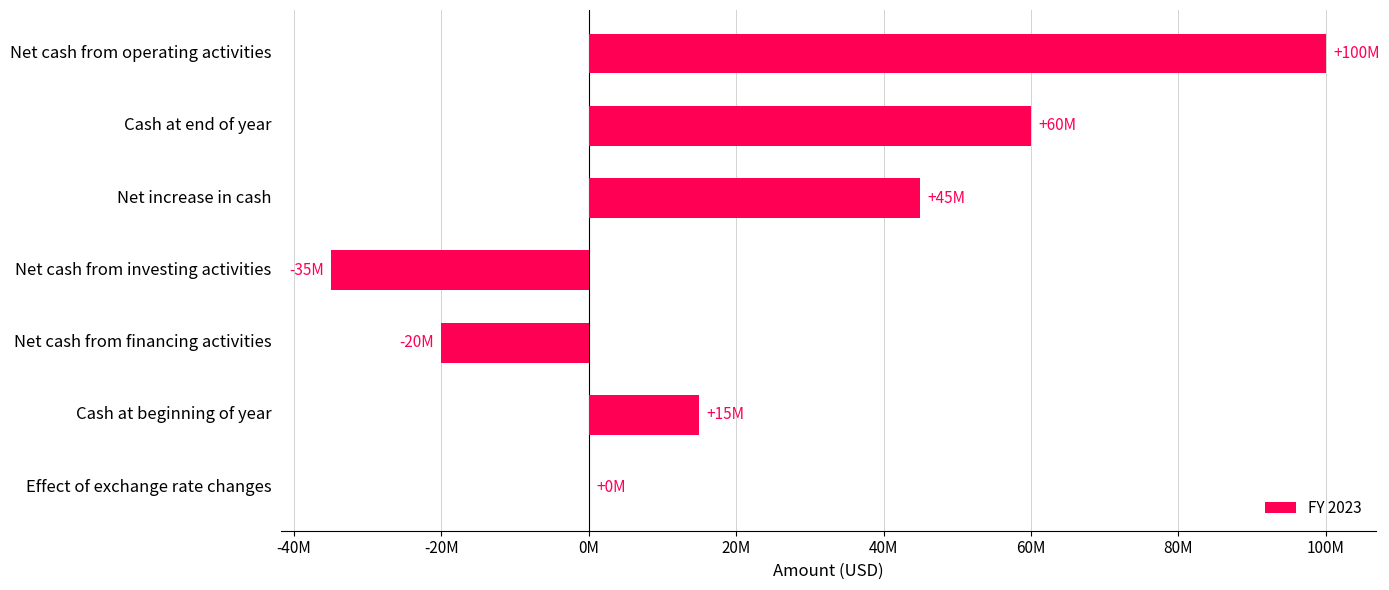

Are the bars horizontal?

Yes